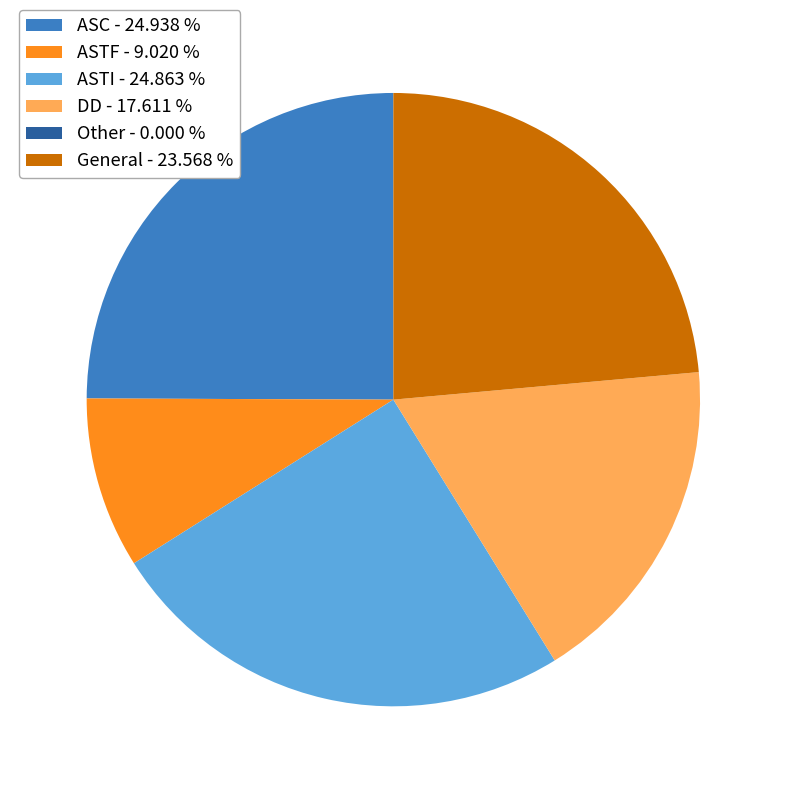

Between General - 23.568 % and ASC - 24.938 %, which is larger?

ASC - 24.938 %